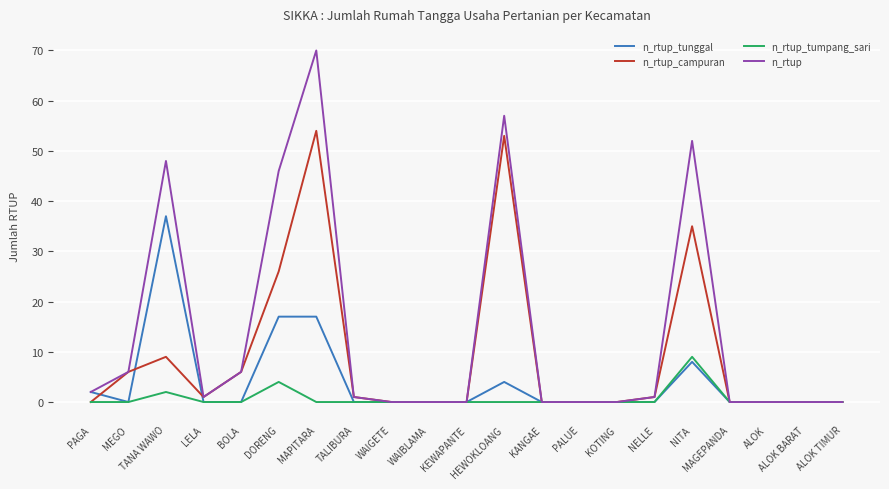

Reading left to right, list all the values displayed in this chart.

n_rtup_tunggal: 2	0	37	0	0	17	17	0	0	0	0	4	0	0	0	0	8	0	0	0	0
n_rtup_campuran: 0	6	9	1	6	26	54	1	0	0	0	53	0	0	0	1	35	0	0	0	0
n_rtup_tumpang_sari: 0	0	2	0	0	4	0	0	0	0	0	0	0	0	0	0	9	0	0	0	0
n_rtup: 2	6	48	1	6	46	70	1	0	0	0	57	0	0	0	1	52	0	0	0	0